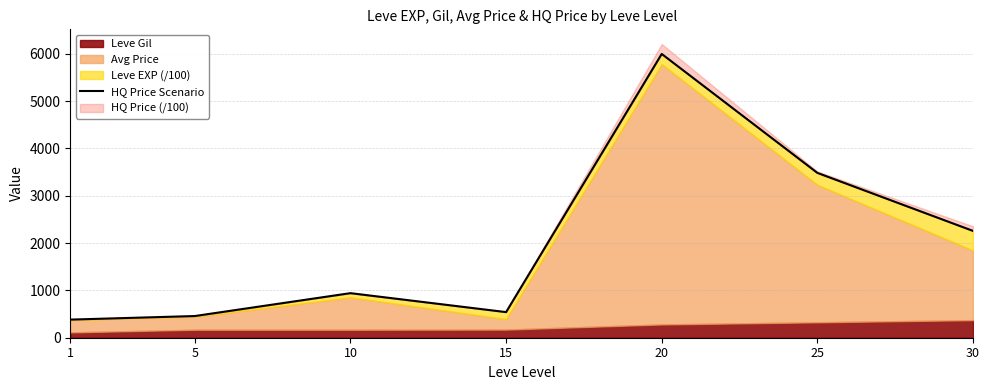

What is the difference between the second highest and second lowest values?

3025.5